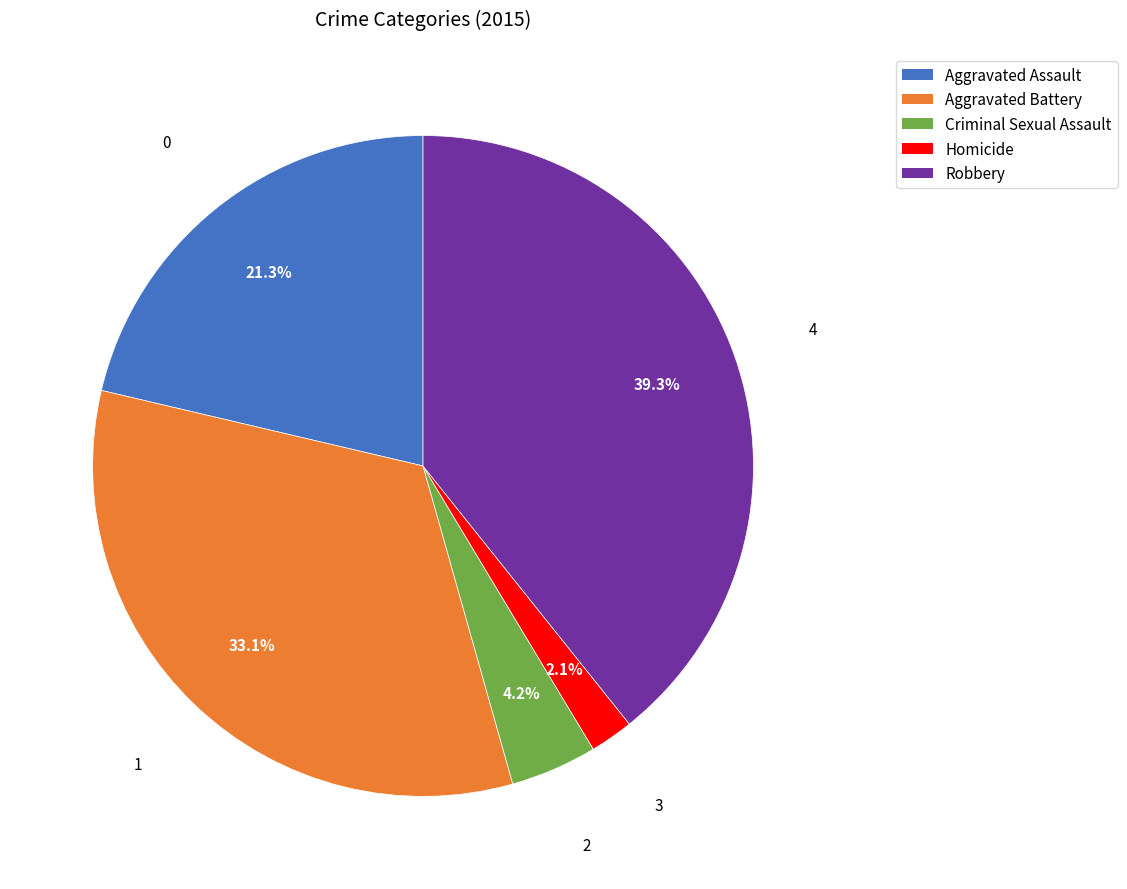

Is there a majority slice in this chart?

No